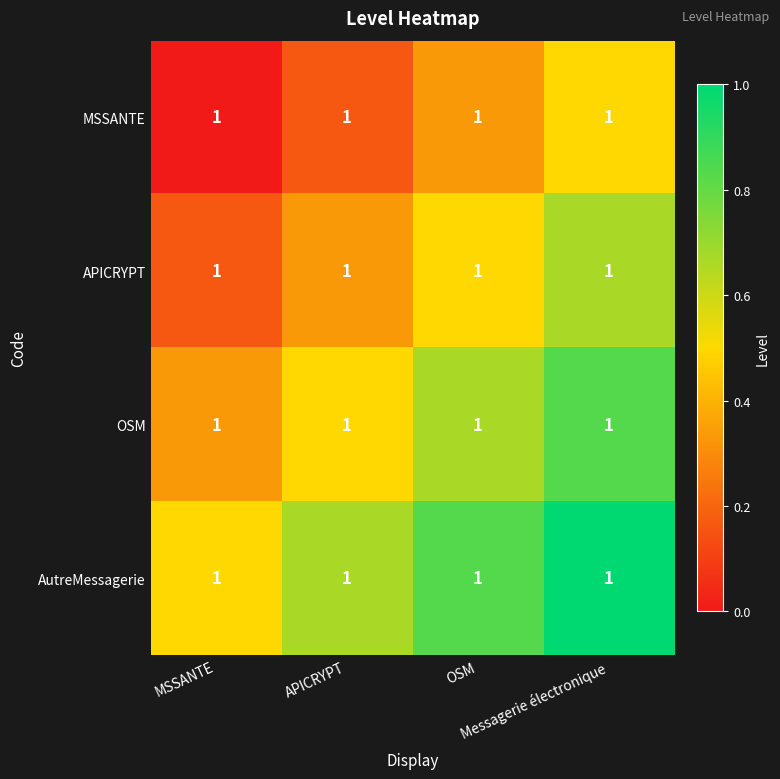

Reading left to right, extract all data points from this chart.

MSSANTE: MSSANTE=1.0	APICRYPT=1.0	OSM=1.0	Messagerie électronique=1.0
APICRYPT: MSSANTE=1.0	APICRYPT=1.0	OSM=1.0	Messagerie électronique=1.0
OSM: MSSANTE=1.0	APICRYPT=1.0	OSM=1.0	Messagerie électronique=1.0
AutreMessagerie: MSSANTE=1.0	APICRYPT=1.0	OSM=1.0	Messagerie électronique=1.0